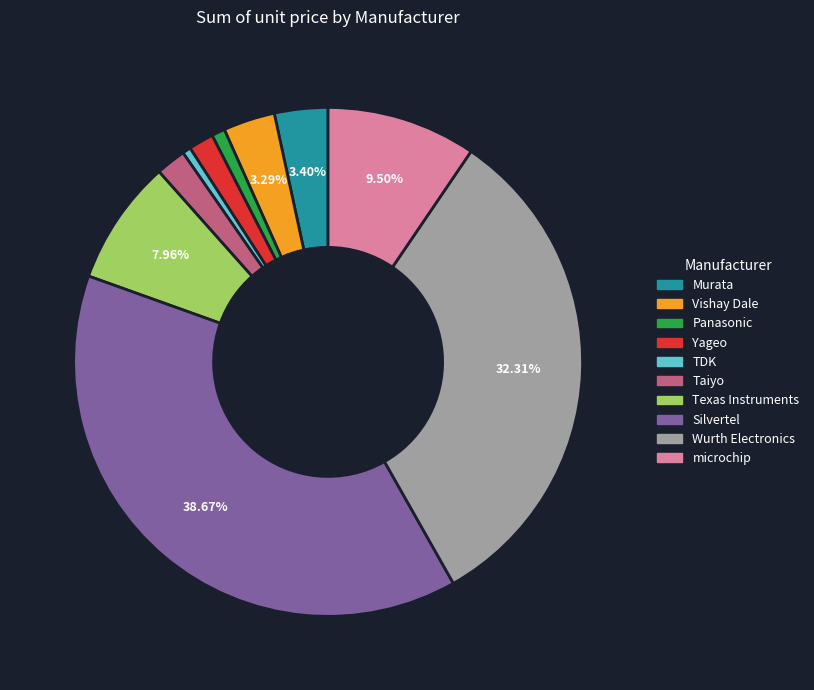

Which slice is the largest?

Silvertel